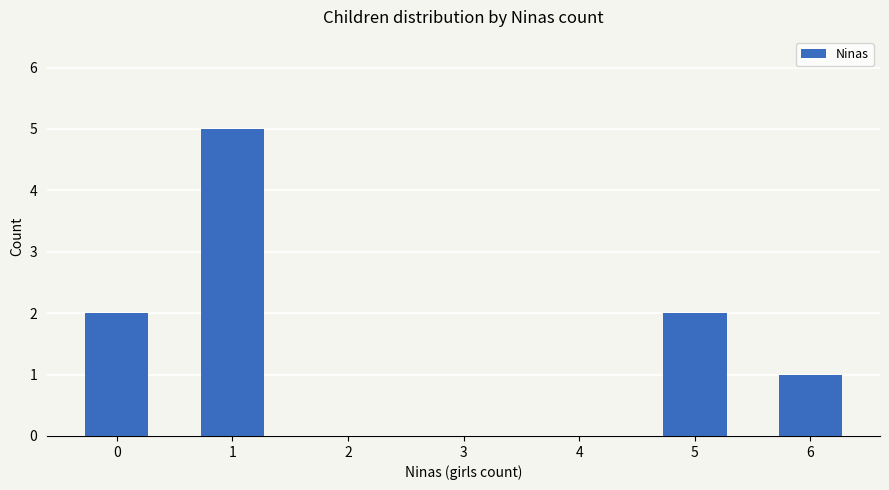

What is the greatest value displayed?

5